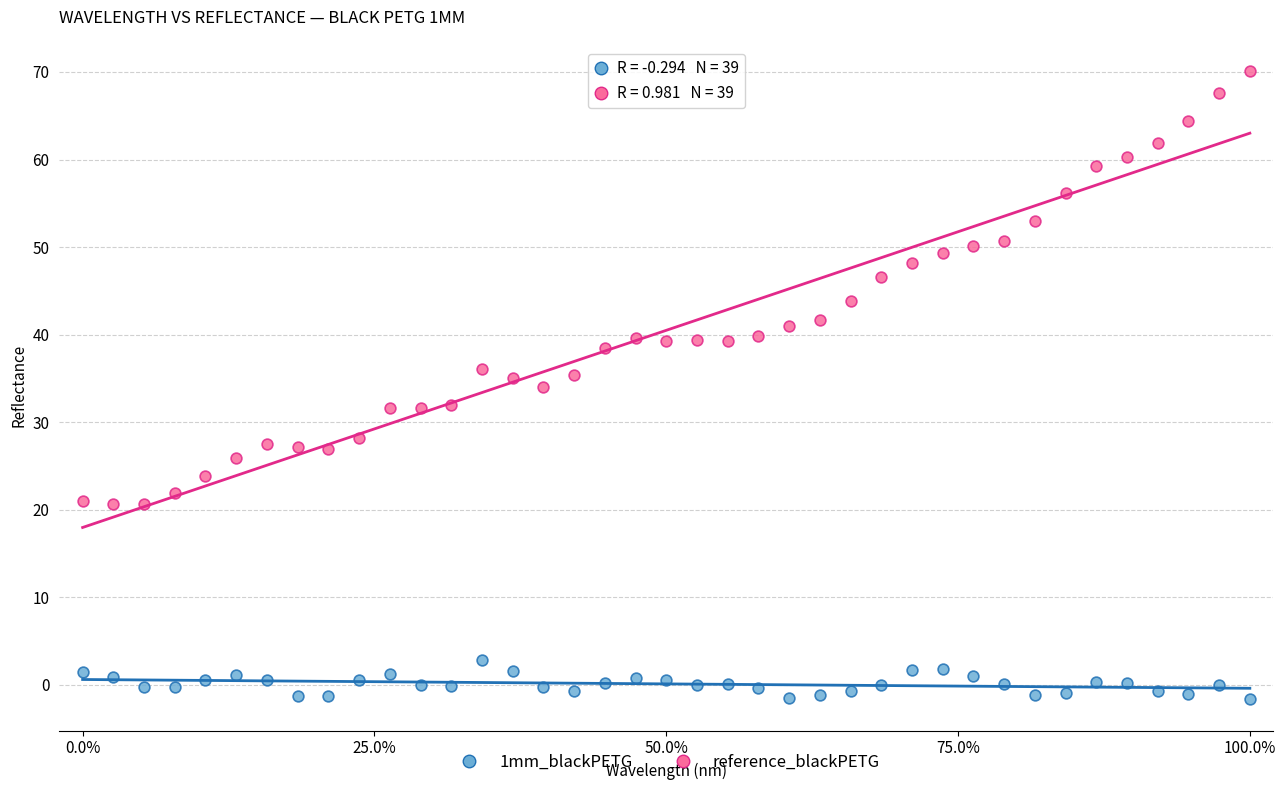

Across all data points, what is the range of X values (max minus min)?

1.0